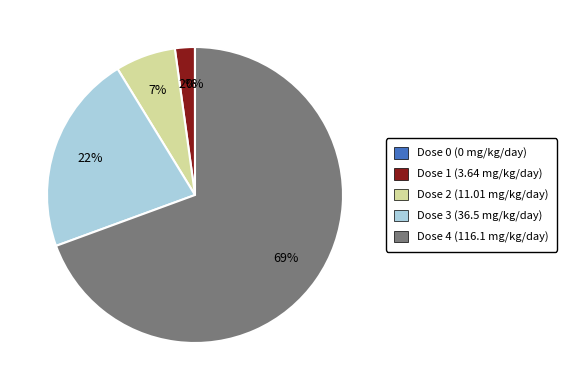

Is it true that Dose 2 (11.01 mg/kg/day) is 20% of the pie?

False